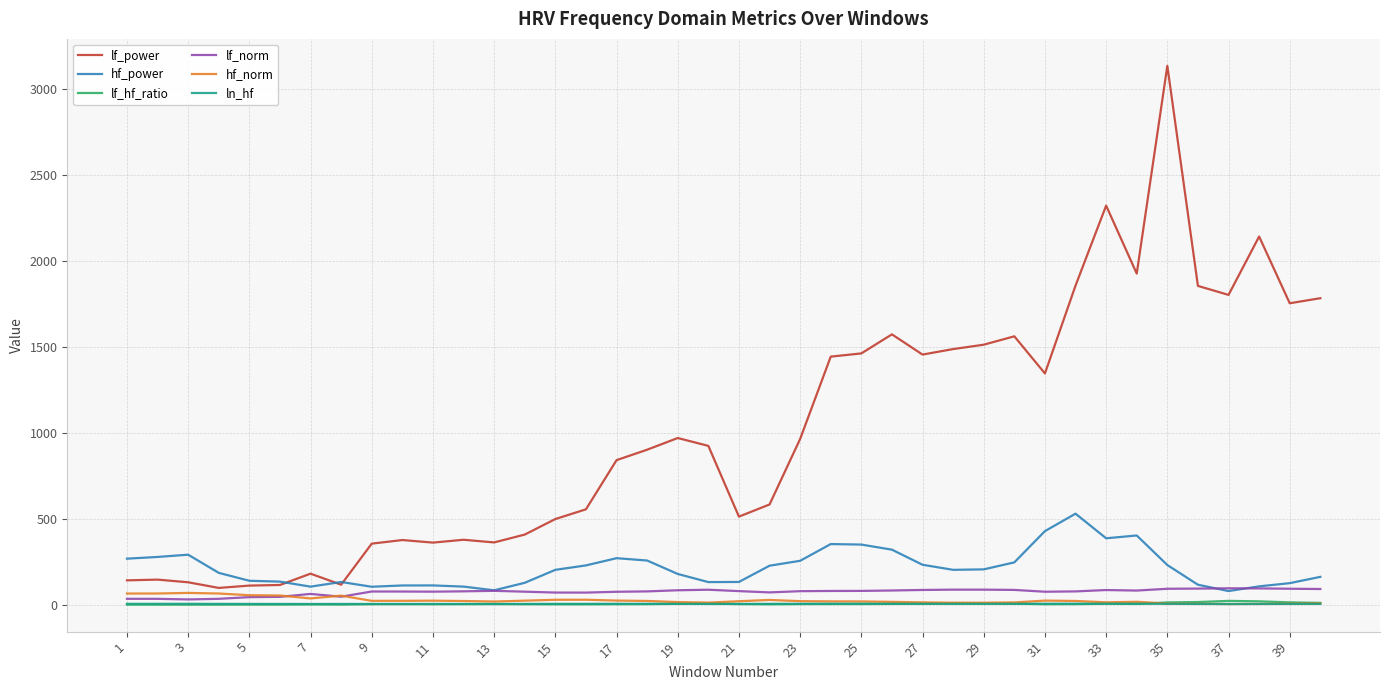

Which series has the largest range (max minus min)?

lf_power